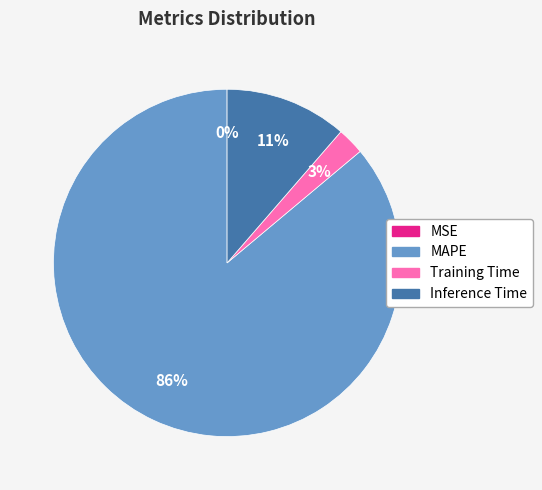

To the nearest percent, what is the difference between the largest and smallest slice percentages?

86%